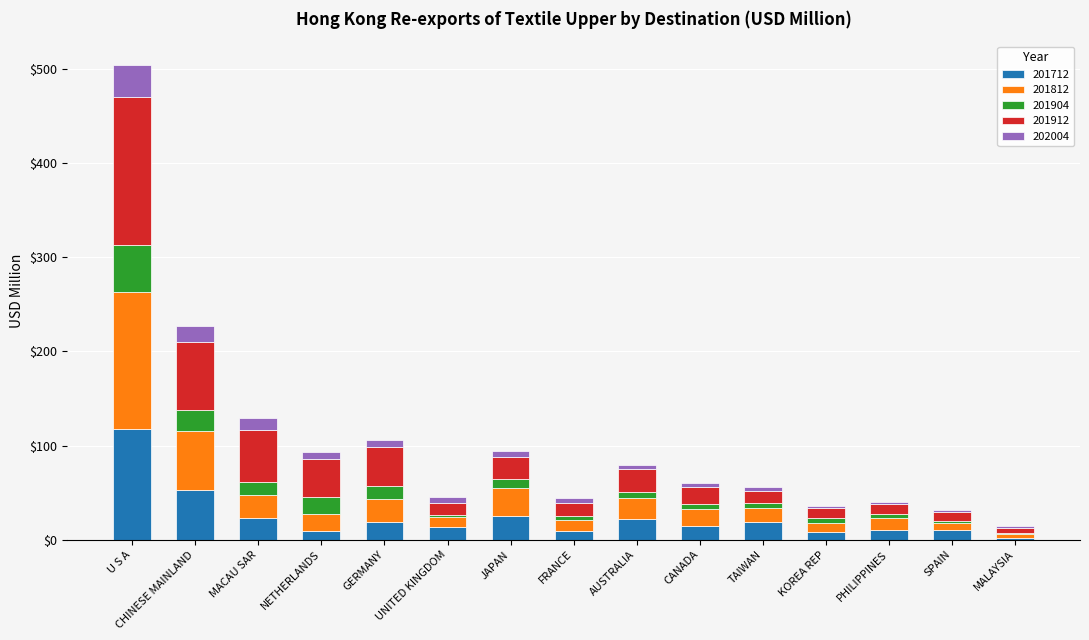

At which category is the sum across all series the highest?

U S A